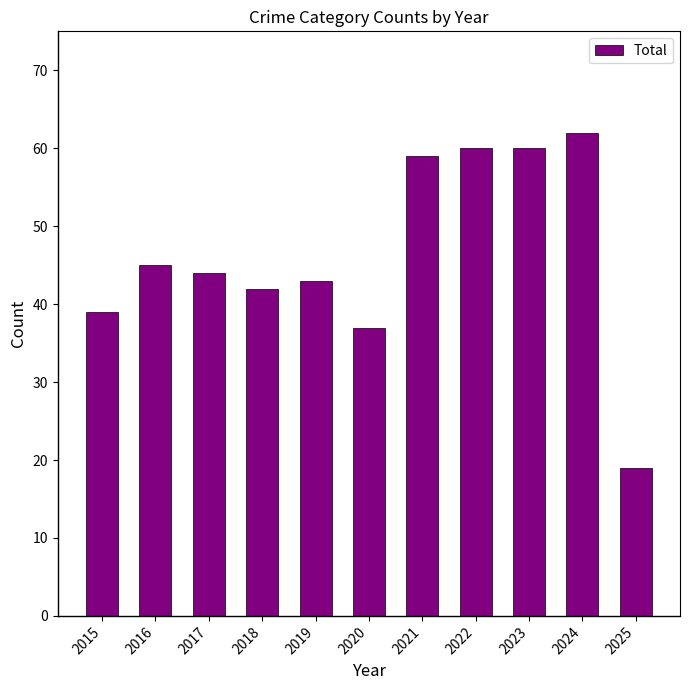

At which label does the data first exceed 44?

2016